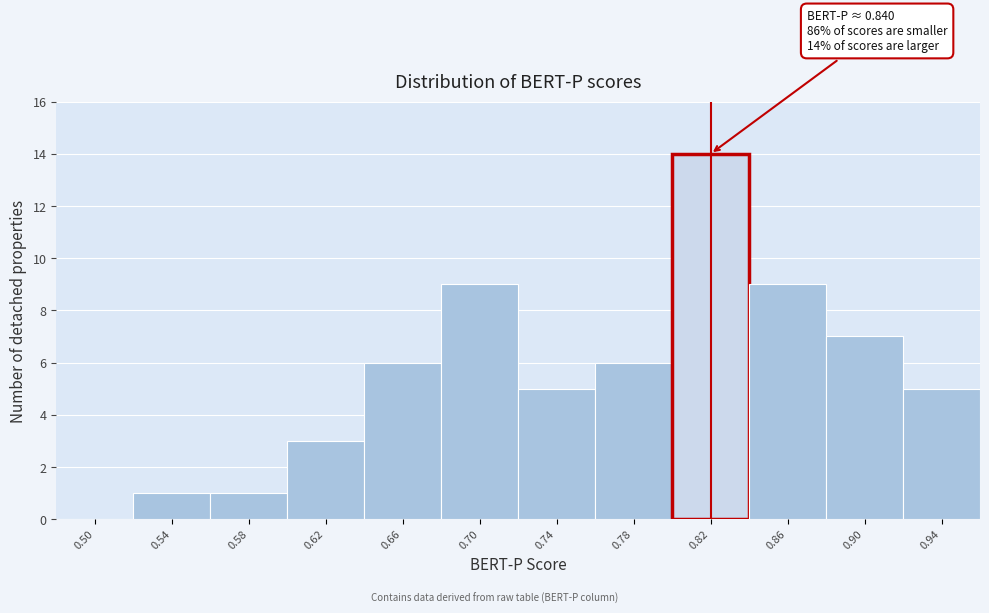

Reading left to right, transcribe all the data shown in this chart.

0.50=0	0.54=1	0.58=1	0.62=3	0.66=6	0.70=9	0.74=5	0.78=6	0.82=14	0.86=9	0.90=7	0.94=5